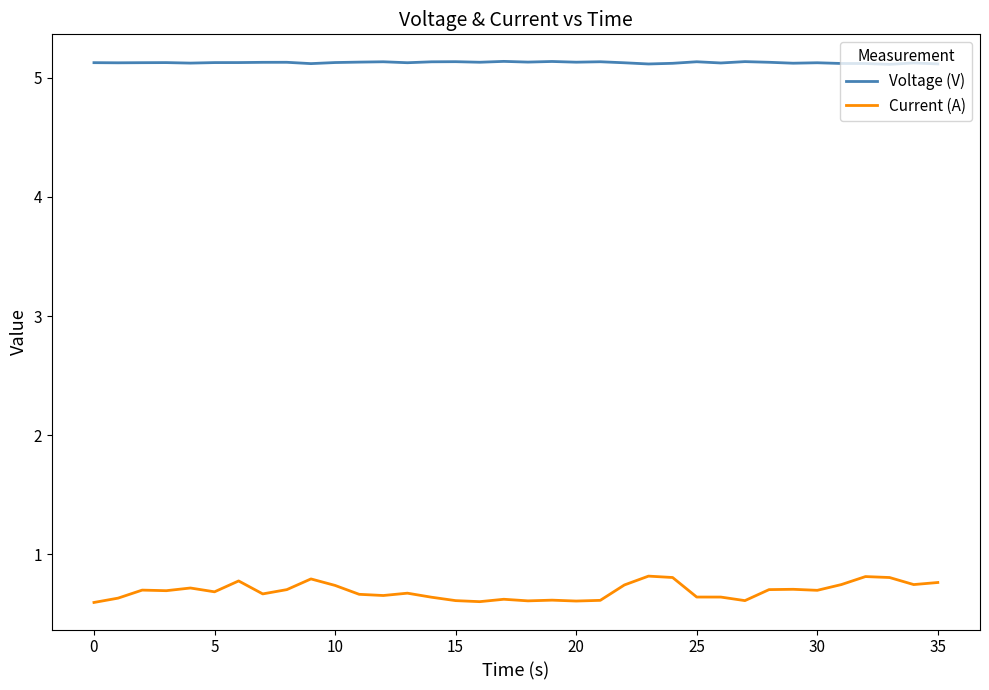

Which series has the widest spread of values?

Current (A)